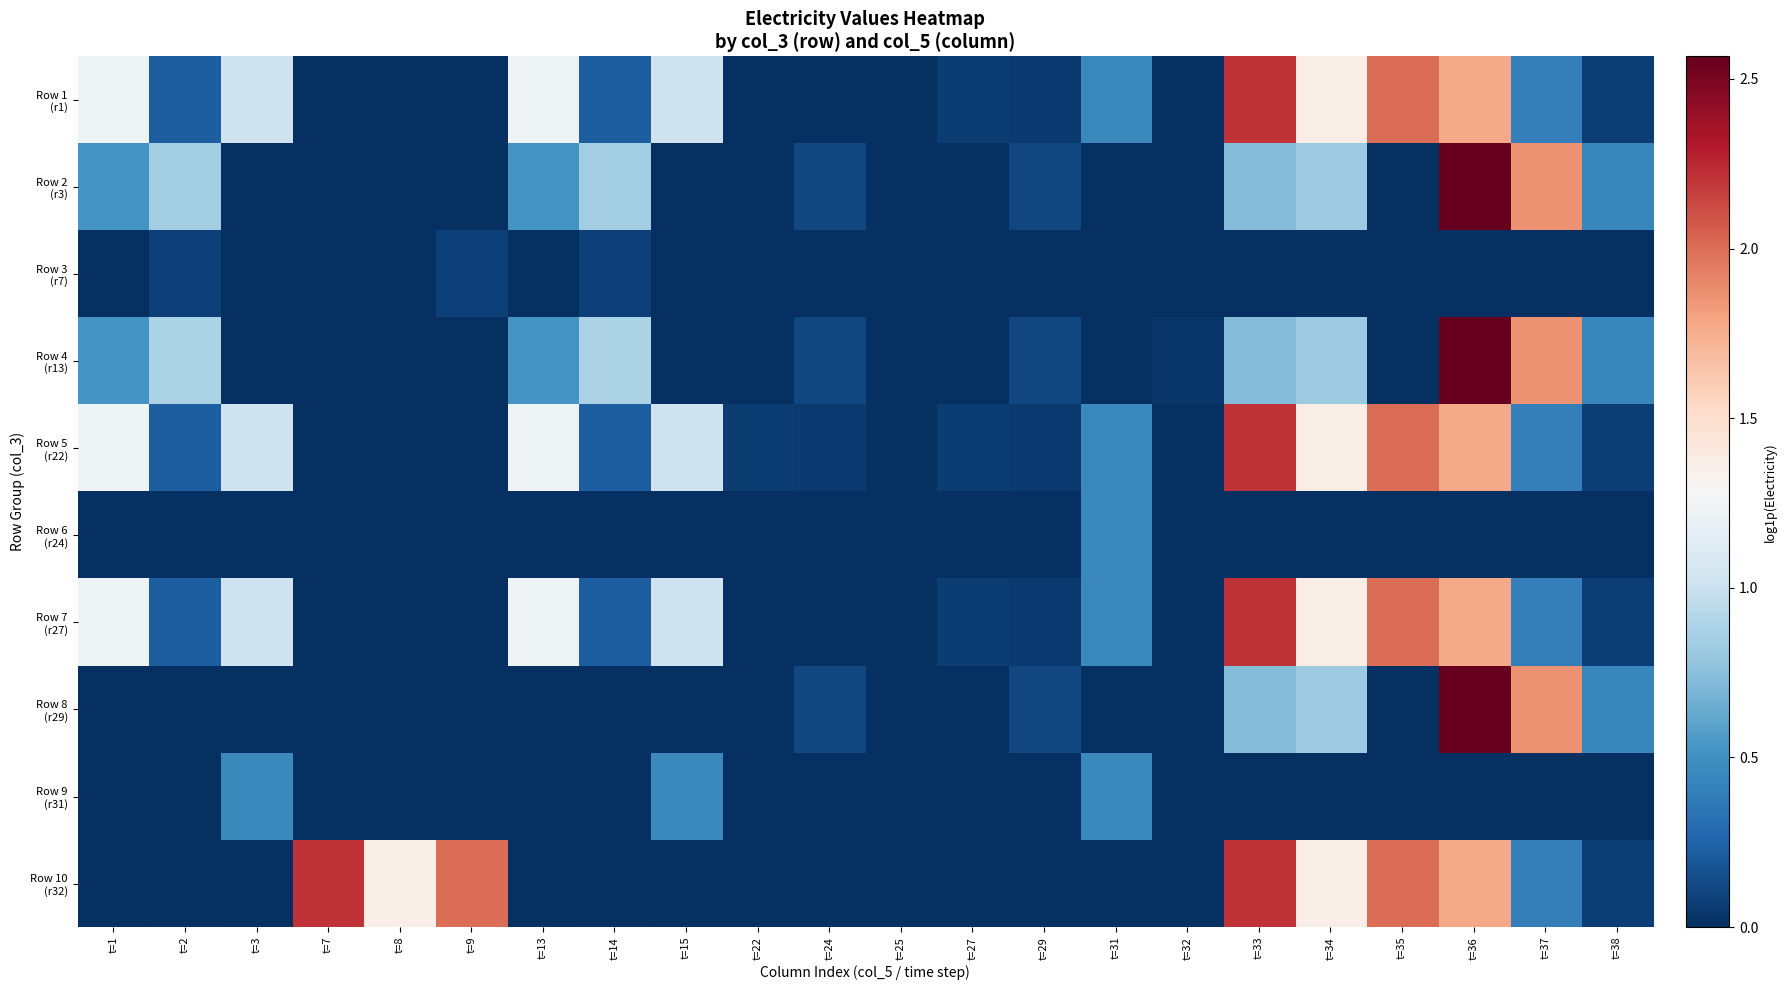

Count the number of categories in the chart.

22